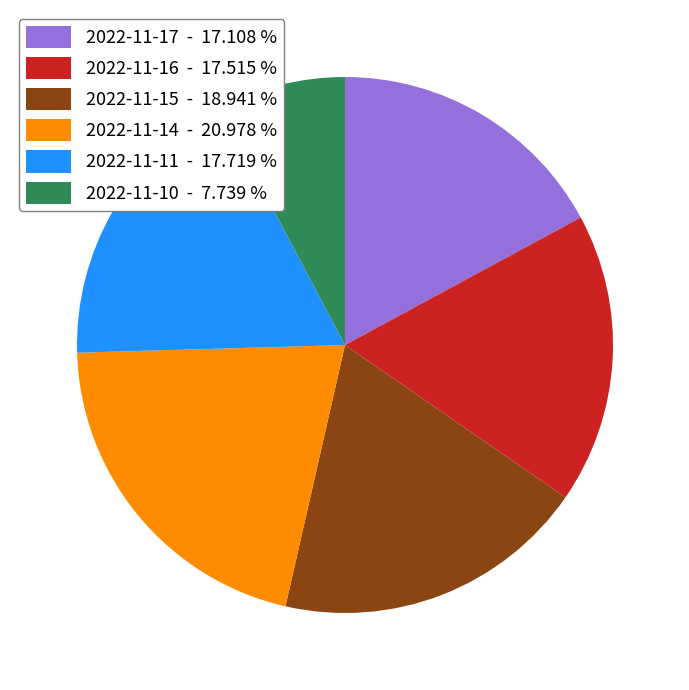

Is there a majority slice in this chart?

No